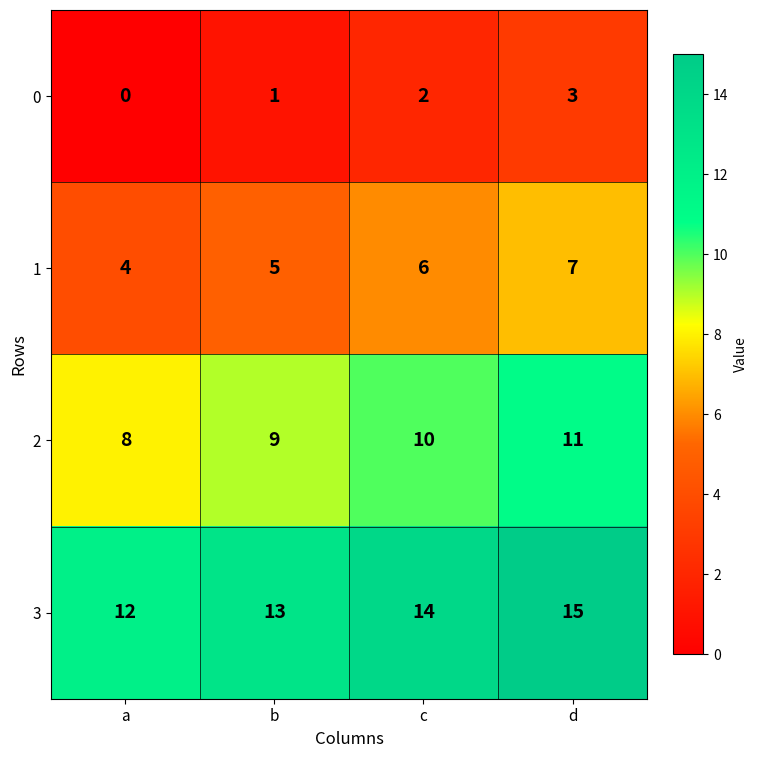

What is the difference between the highest and lowest values at a?

12